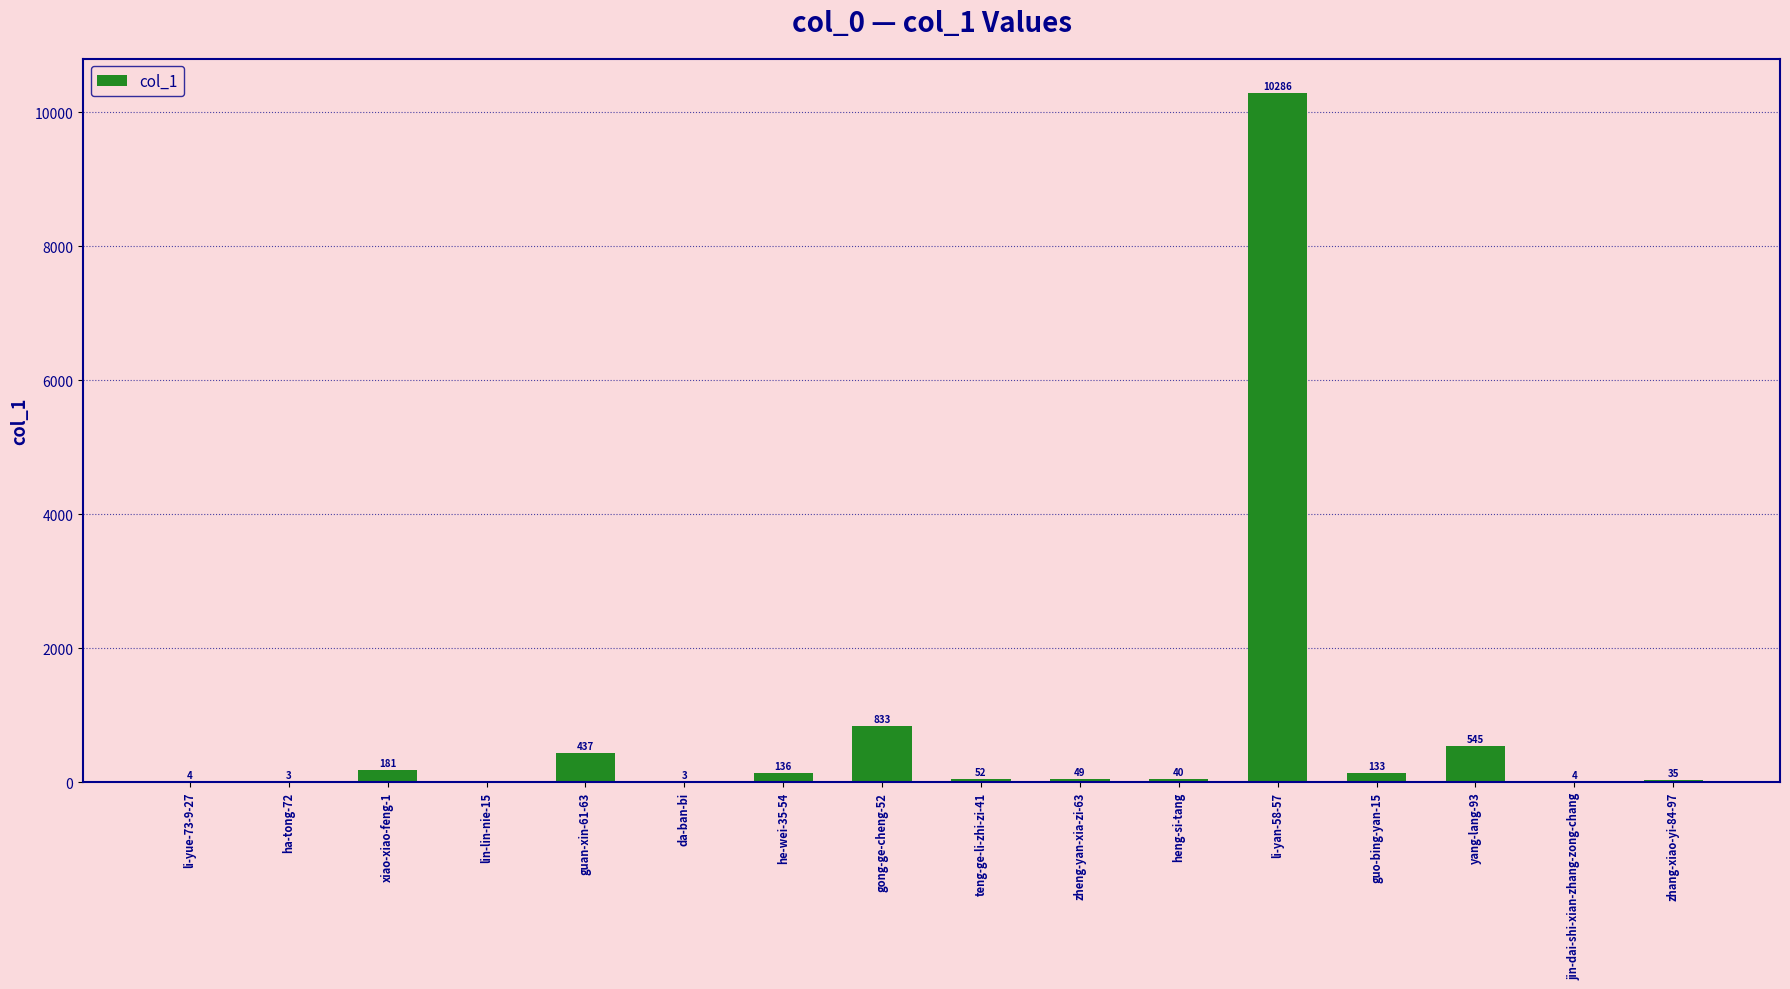

What is the maximum value shown in the chart?

10286